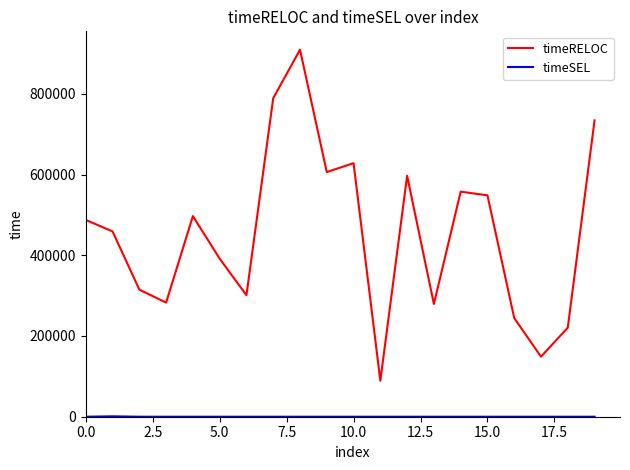

What is the difference between the maximum and minimum values in the timeRELOC series?

820198